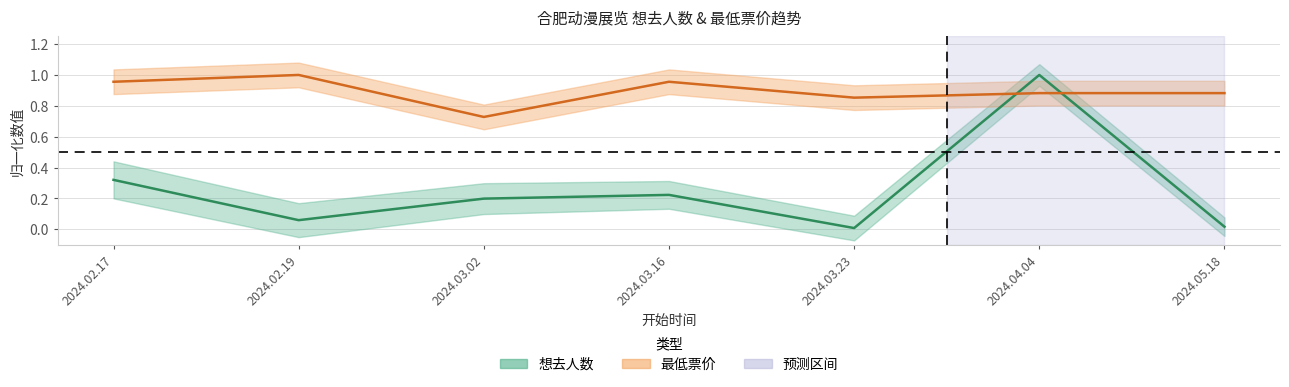

What is the label of the 1st point from the right?

2024.05.18